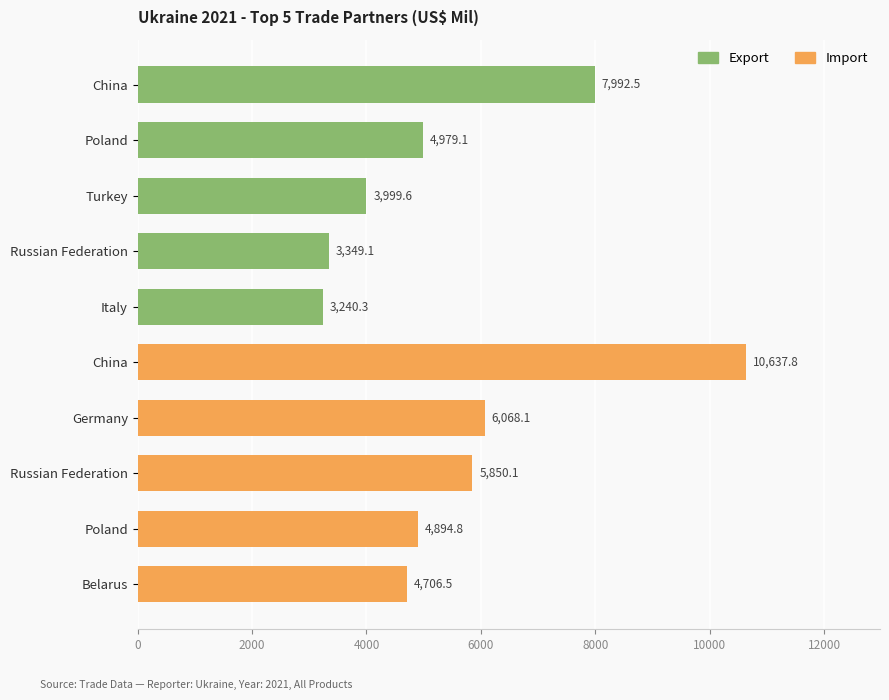

Does the chart contain stacked bars?

No